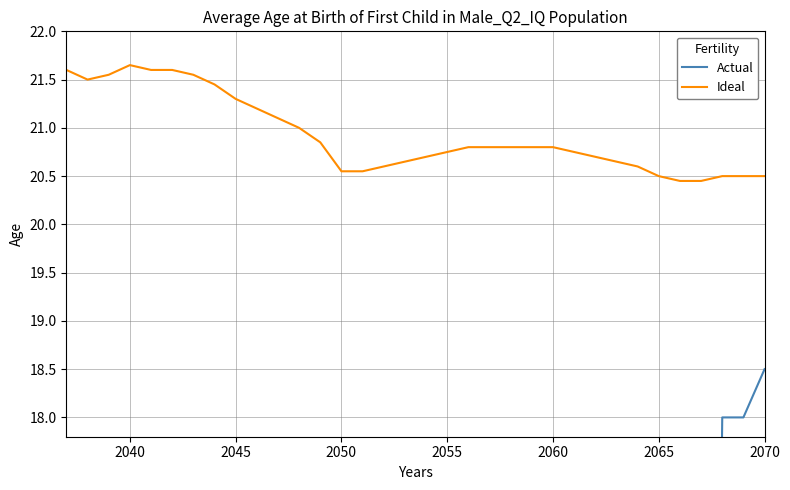

Does the chart display data point markers on the line(s)?

No